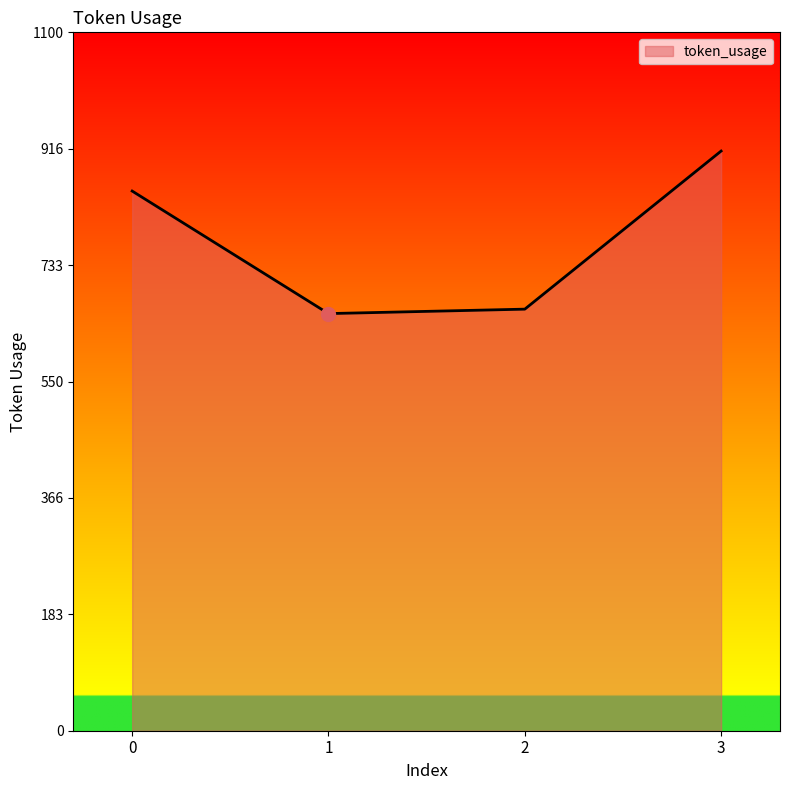

True or false: the data has more than 1 interior local peaks.

False